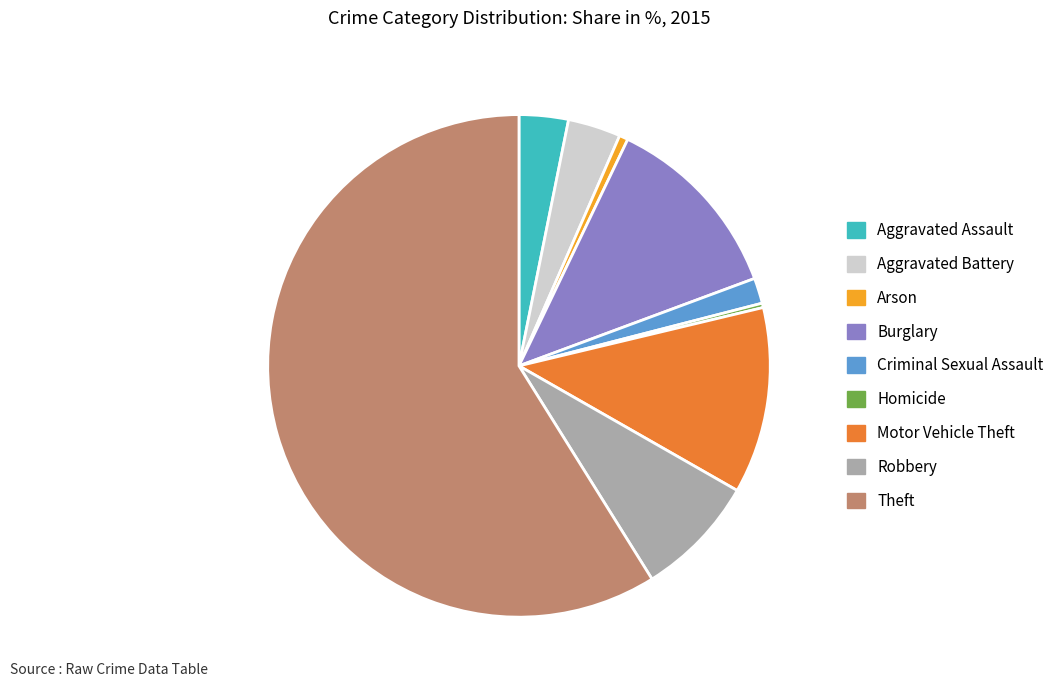

Which category has the biggest portion of the pie?

Theft